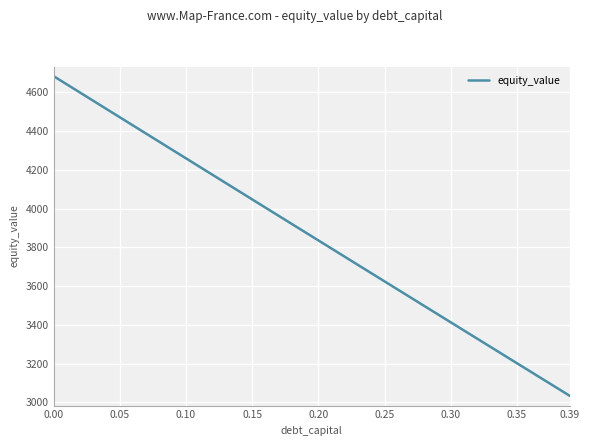

Is this an area chart (filled region under the line)?

No